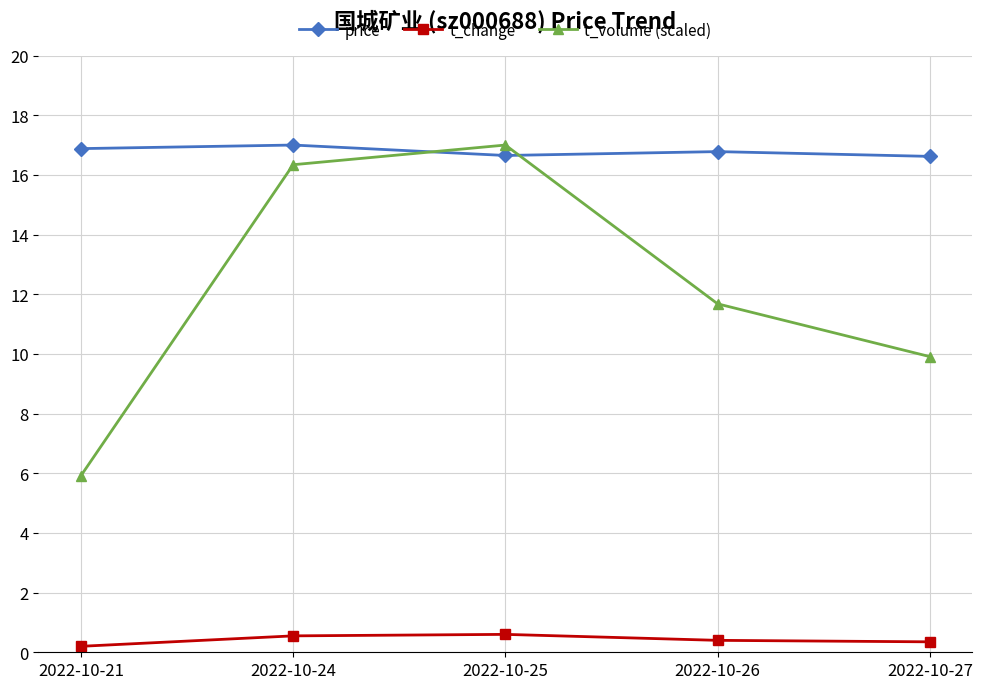

At how many categories does at least one series exceed 15?

5